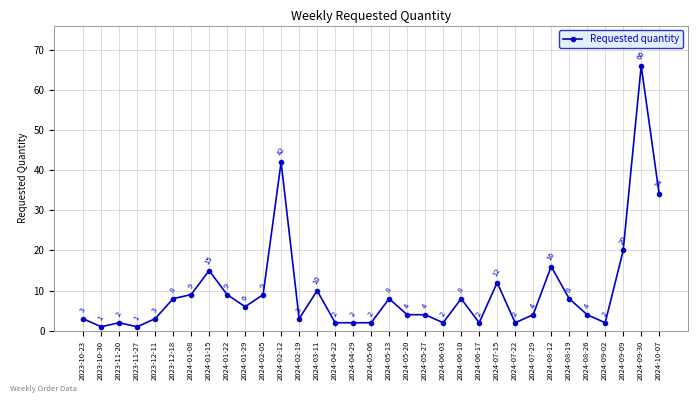

Which category has the highest value across all series?

2024-09-30